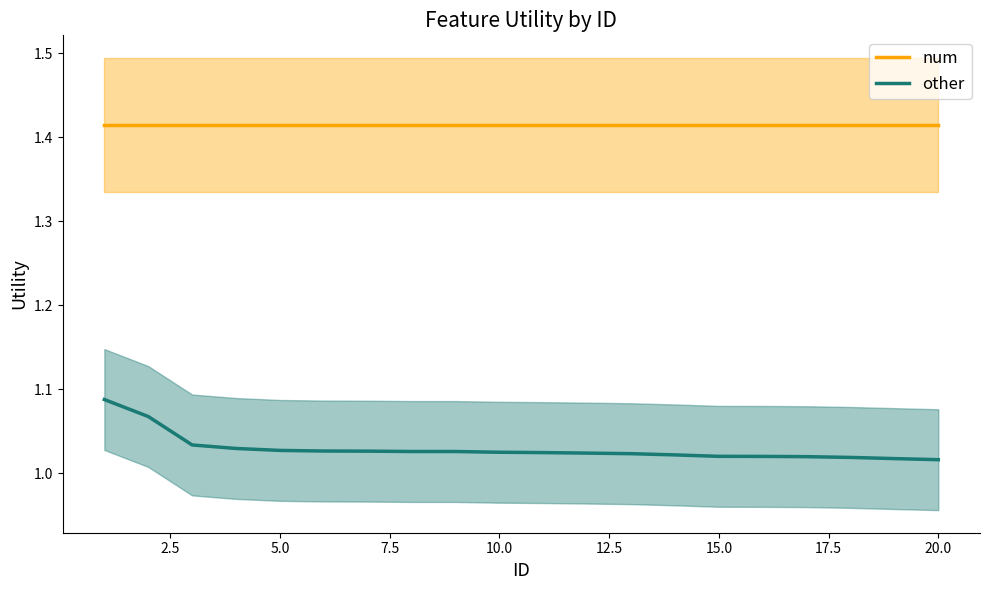

Rank the series by their average value, from lowest to highest.

other, num